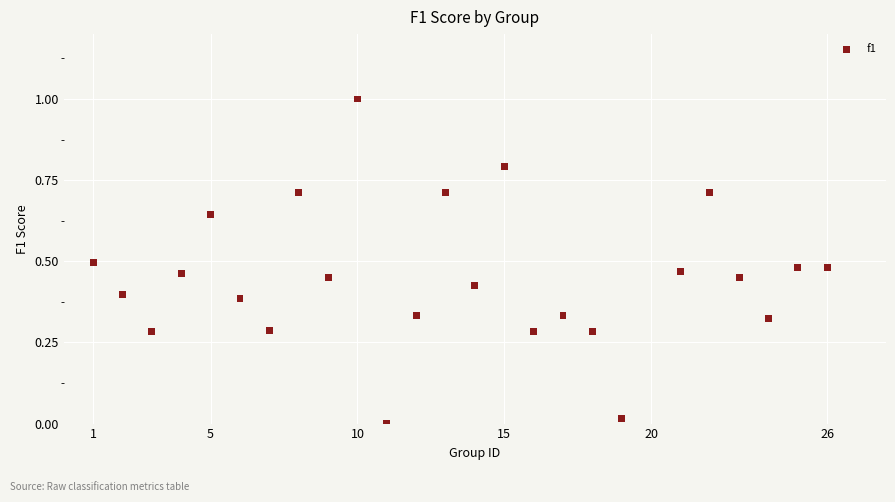

What is the range of X values (max minus min)?

25.0